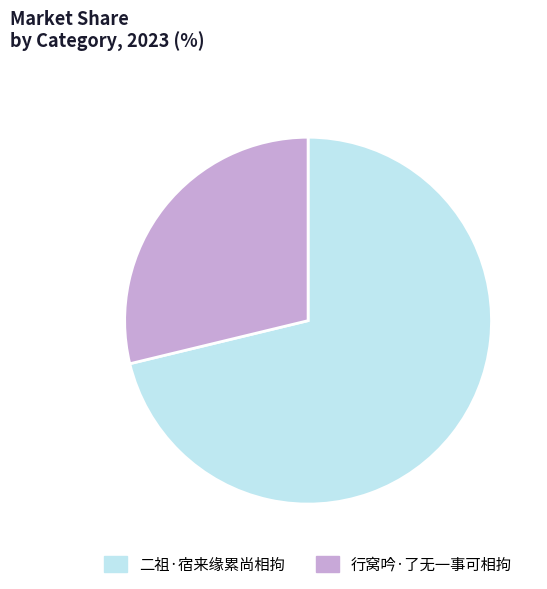

Between 二祖·宿来缘累尚相拘 and 行窝吟·了无一事可相拘, which is larger?

二祖·宿来缘累尚相拘